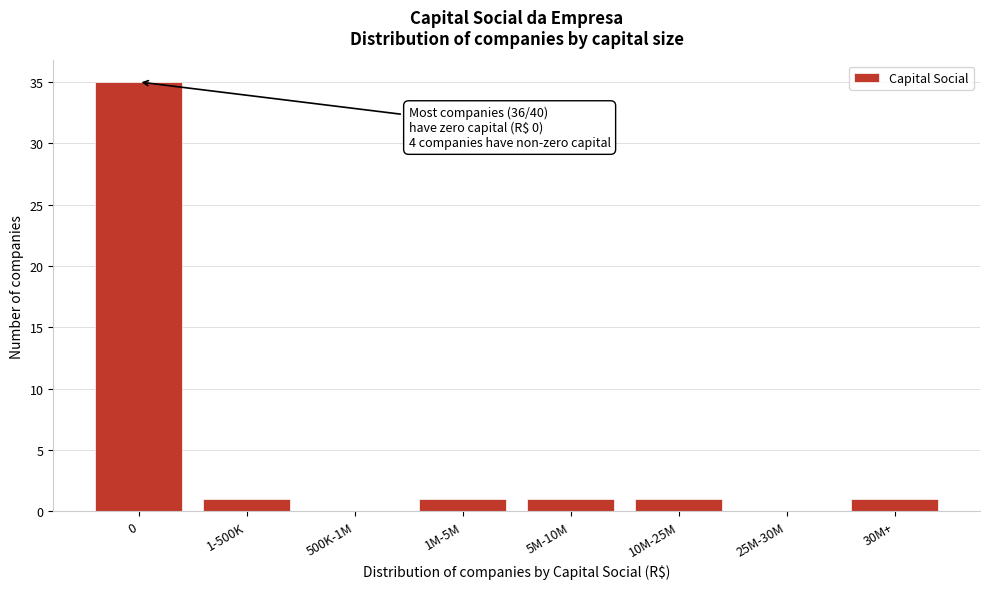

Reading left to right, what are all the values shown in this chart?

0=35	1-500K=1	500K-1M=0	1M-5M=1	5M-10M=1	10M-25M=1	25M-30M=0	30M+=1